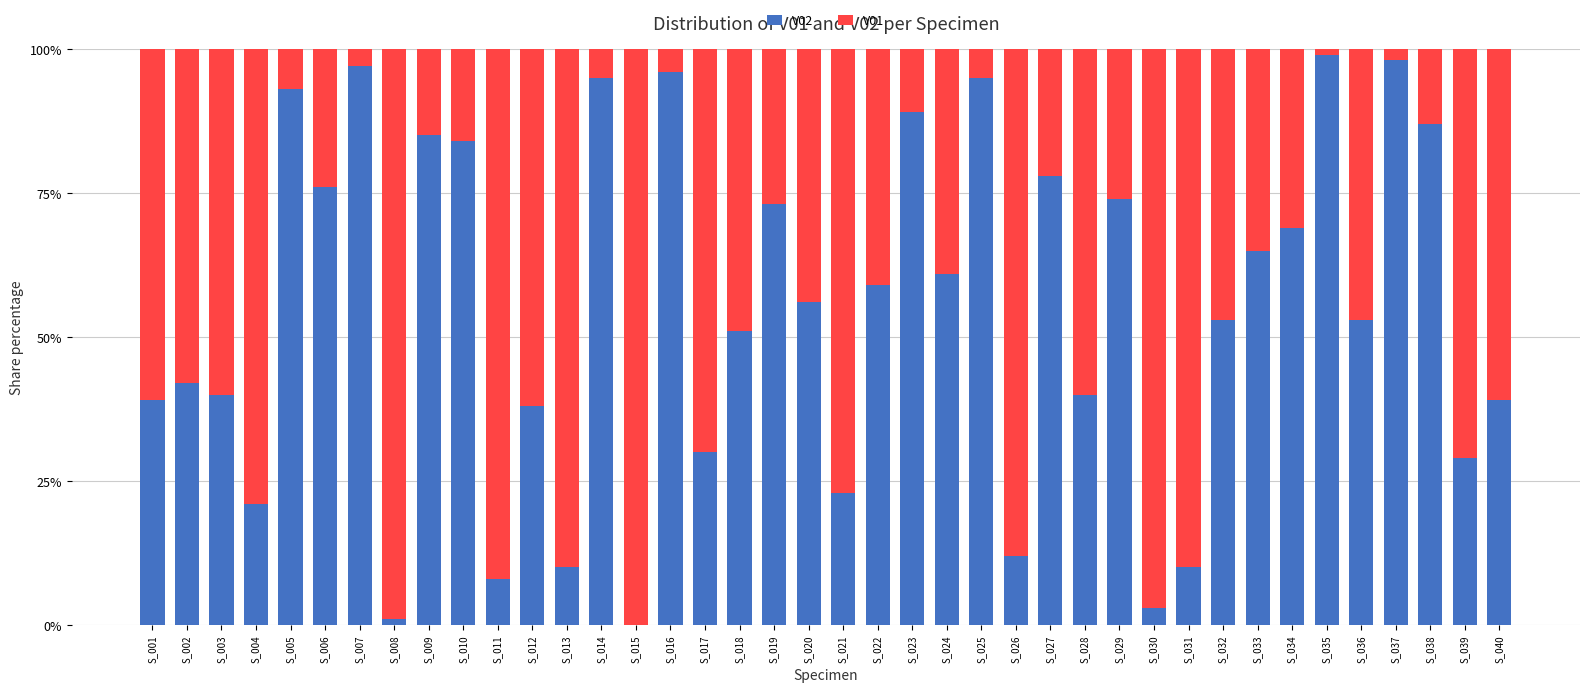

What is the total value across all series at S_011?

100